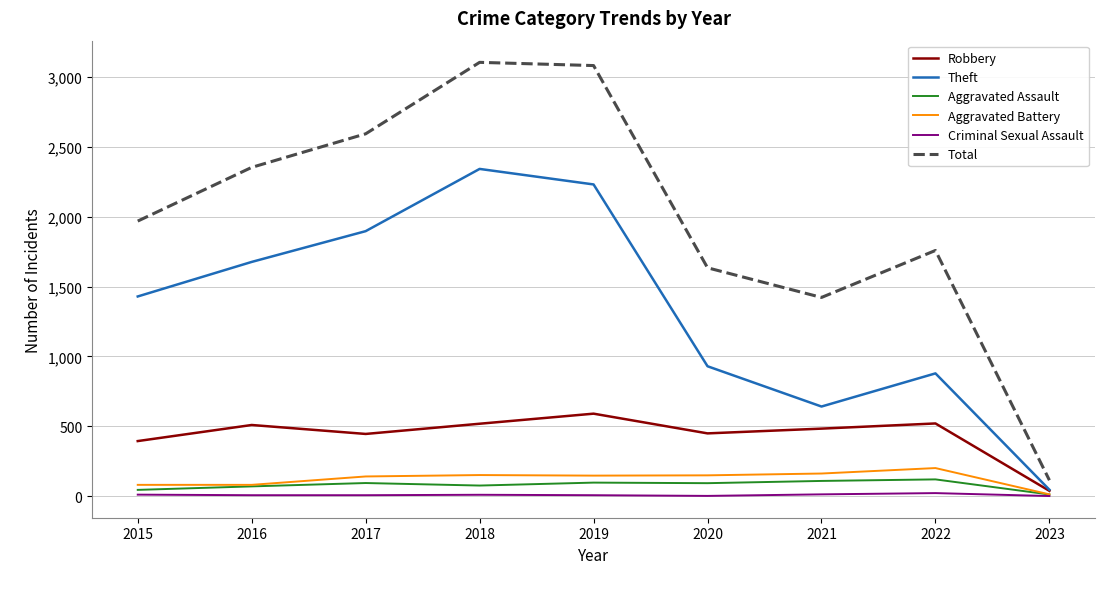

Count the number of categories in the chart.

9